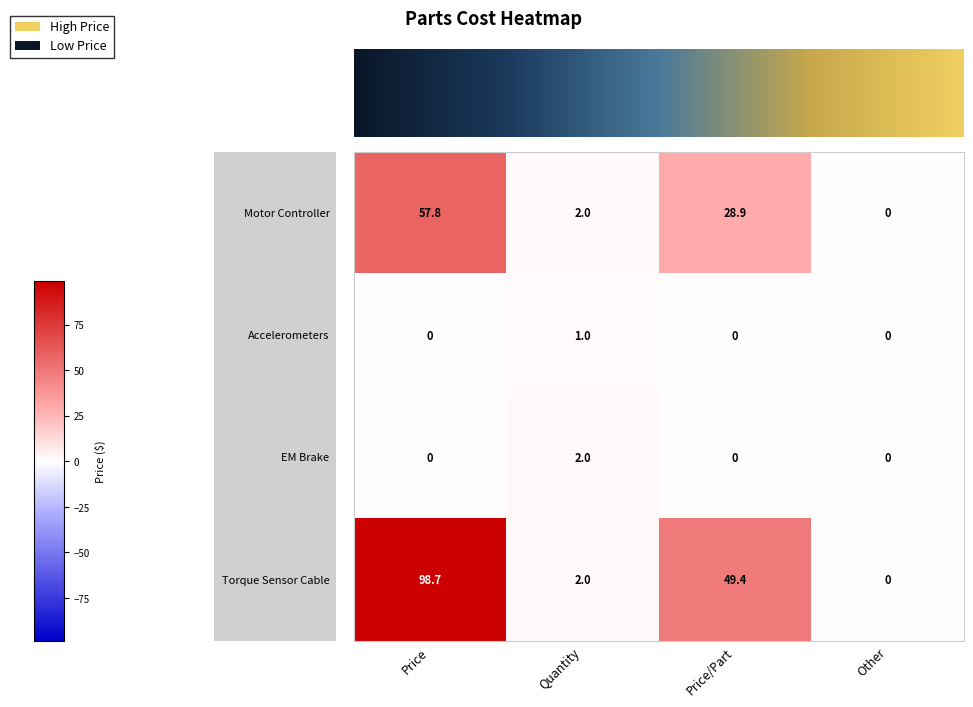

At which category is the sum across all series the highest?

Price